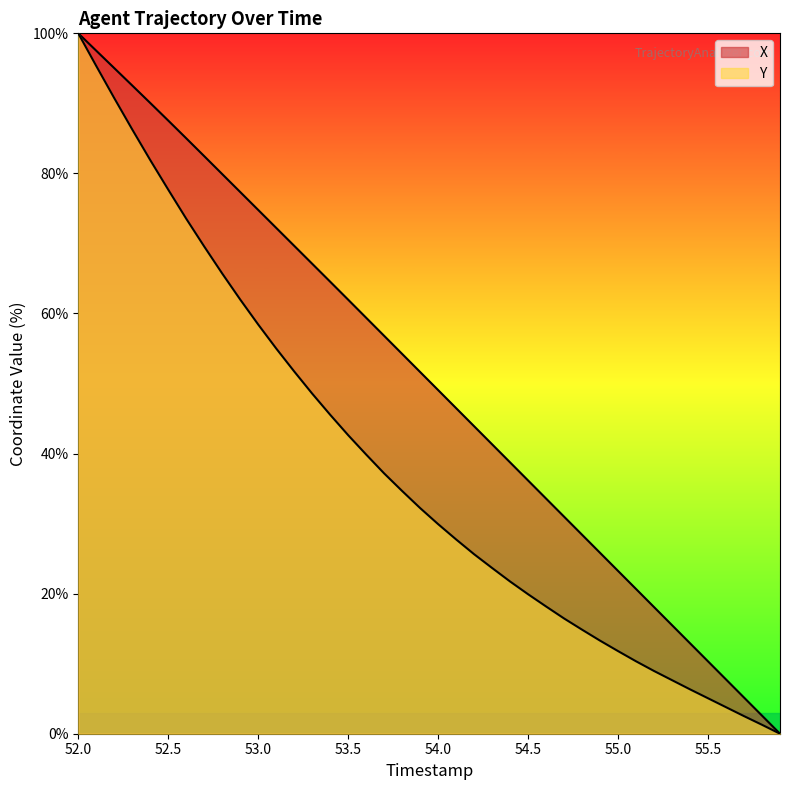

Reading right to left, transcribe all the data shown in this chart.

X: 55.9=0.0	55.8=2.6	55.7=5.2	55.6=7.7	55.5=10.3	55.4=12.9	55.3=15.5	55.2=18.1	55.1=20.7	55.0=23.2	54.9=25.8	54.8=28.4	54.7=31.0	54.6=33.6	54.5=36.2	54.4=38.7	54.3=41.3	54.2=43.9	54.1=46.5	54.0=49.1	53.9=51.6	53.8=54.2	53.7=56.8	53.6=59.4	53.5=62.0	53.4=64.5	53.3=67.1	53.2=69.7	53.1=72.2	53.0=74.8	52.9=77.3	52.8=79.9	52.7=82.5	52.6=85.0	52.5=87.5	52.4=90.1	52.3=92.5	52.2=95.0	52.1=97.5	52.0=100.0
Y: 55.9=0.0	55.8=1.3	55.7=2.5	55.6=3.8	55.5=5.1	55.4=6.3	55.3=7.6	55.2=9.0	55.1=10.3	55.0=11.8	54.9=13.3	54.8=14.9	54.7=16.5	54.6=18.2	54.5=19.9	54.4=21.7	54.3=23.7	54.2=25.6	54.1=27.7	54.0=29.9	53.9=32.2	53.8=34.7	53.7=37.2	53.6=39.9	53.5=42.6	53.4=45.5	53.3=48.6	53.2=51.7	53.1=55.0	53.0=58.4	52.9=62.0	52.8=65.7	52.7=69.6	52.6=73.5	52.5=77.7	52.4=81.9	52.3=86.3	52.2=90.8	52.1=95.3	52.0=100.0